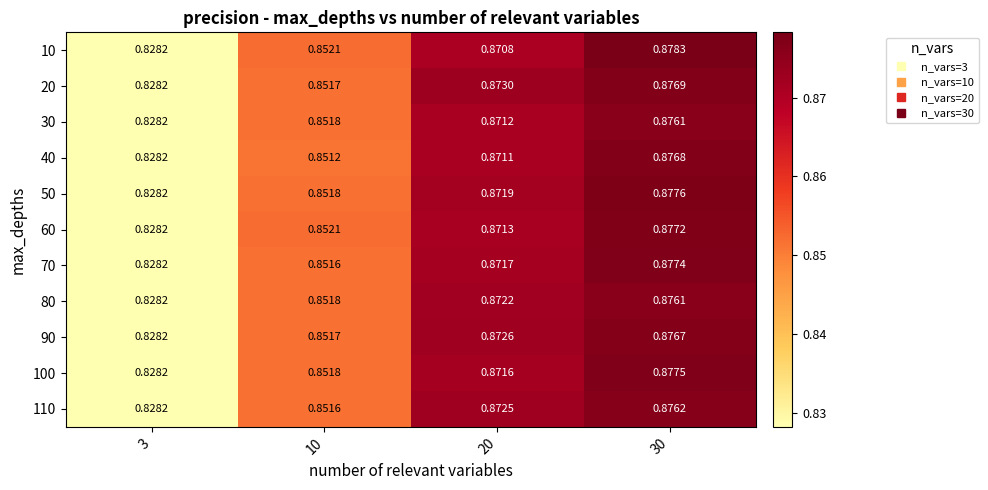

Which series has the largest range (max minus min)?

10